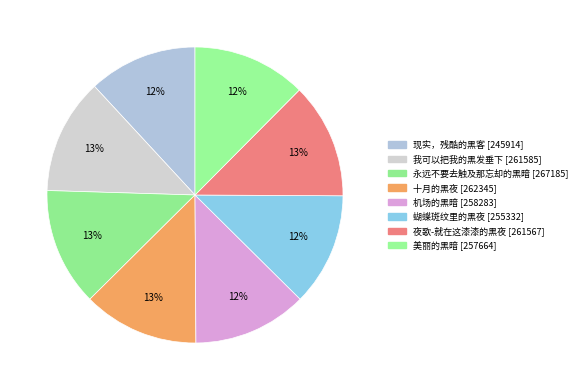

How many segments does this pie chart have?

8